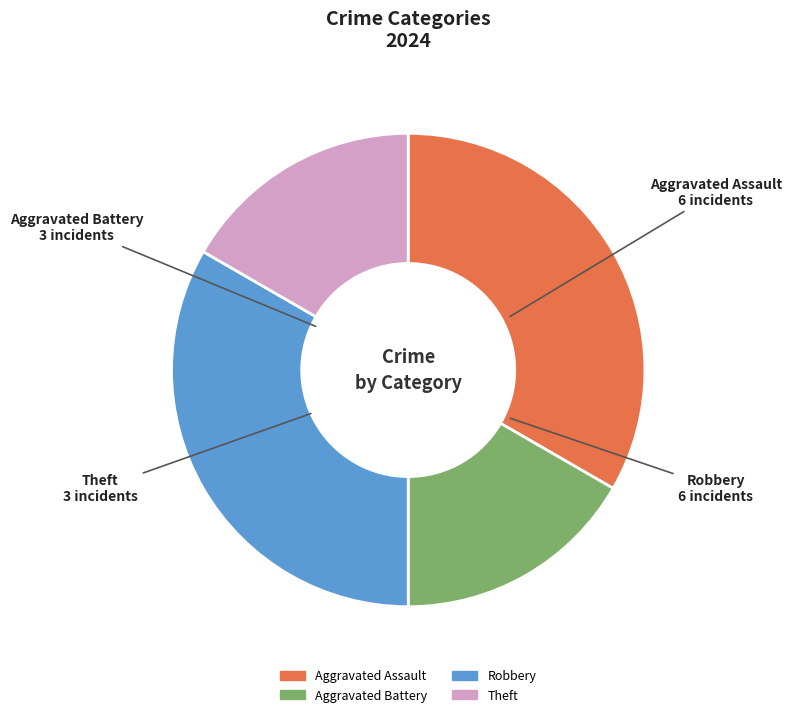

How many segments does this pie chart have?

4